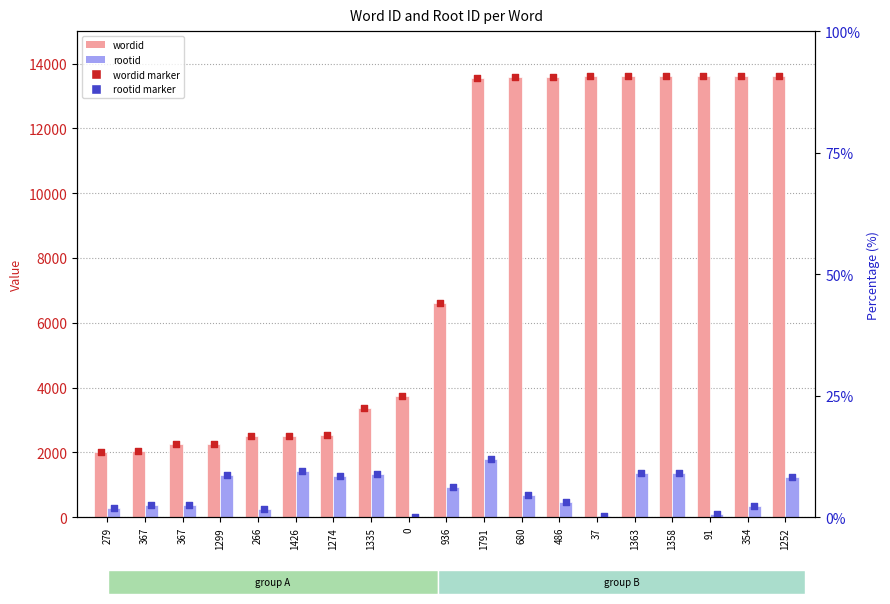

At which category is the sum across all series the highest?

1791